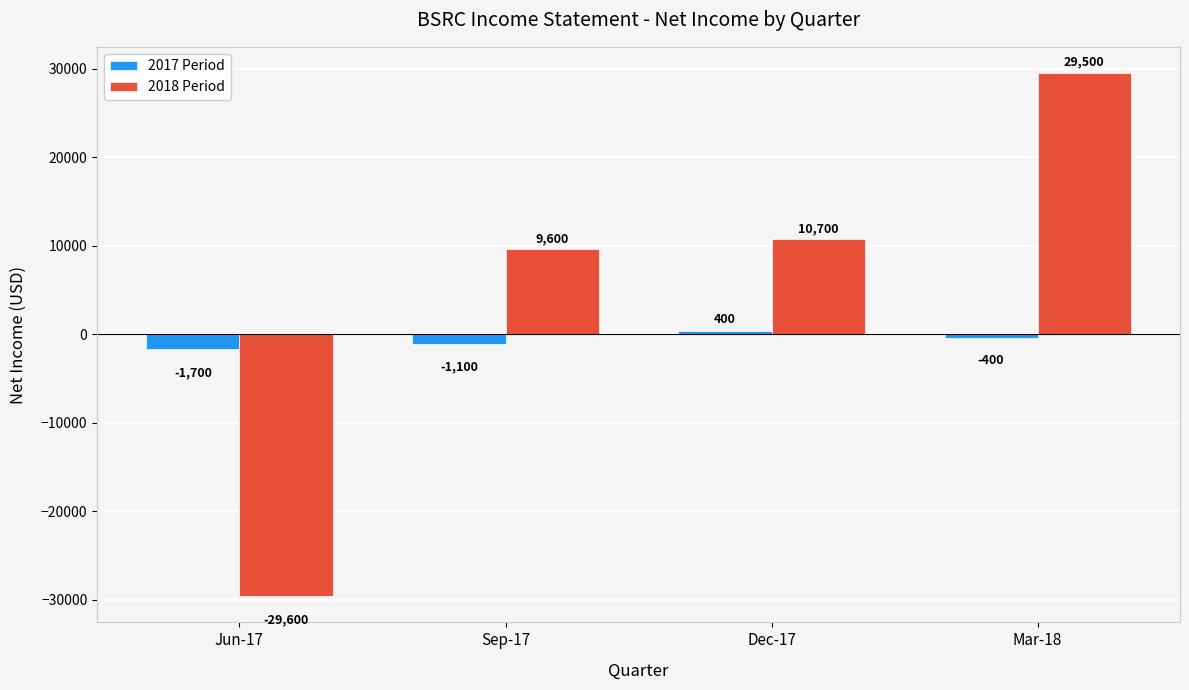

What is the maximum value shown in the chart?

29500